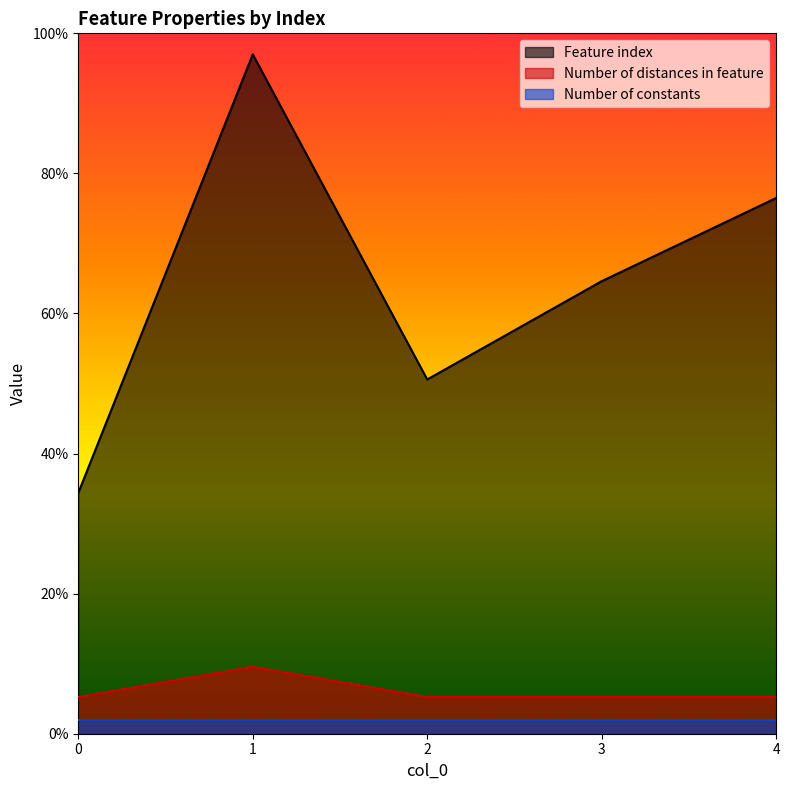

What is the total value across all series at 0?

41.6